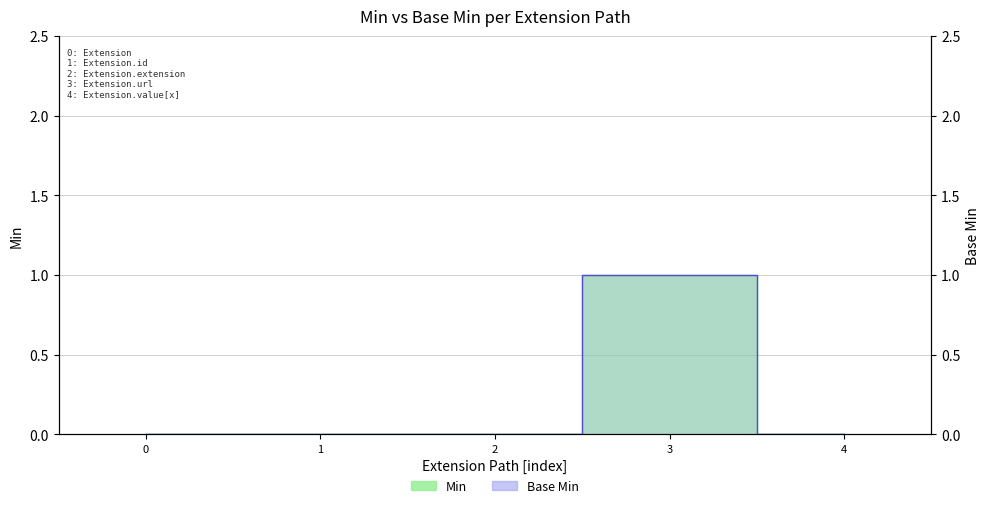

Where is Base Min nearest to the value 0?

Extension